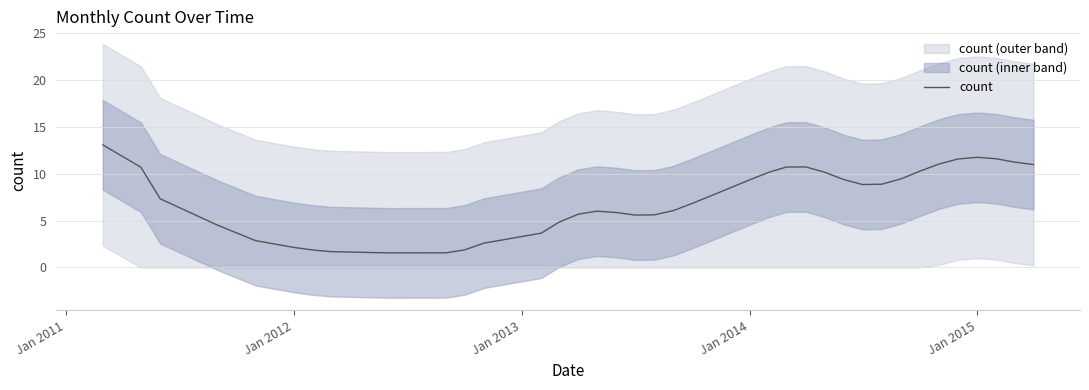

Is it true that count equals 11.7 at Jan 2015?

True